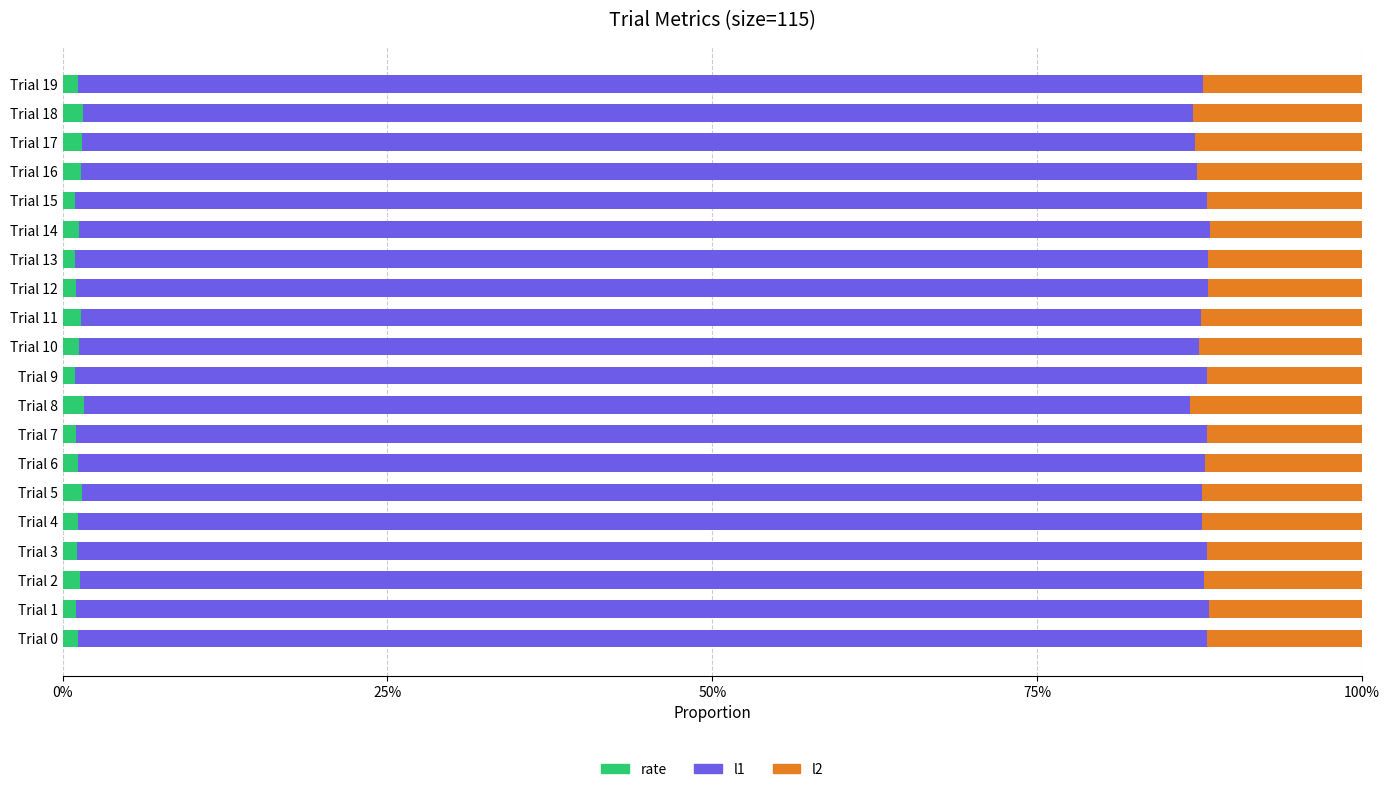

At which category is the sum across all series the highest?

Trial 7